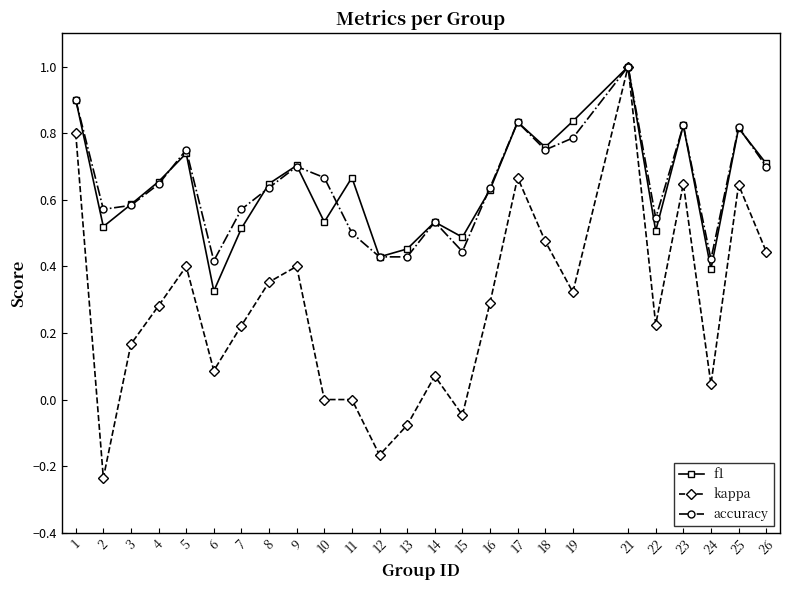

Where is the first local minimum for kappa?

2